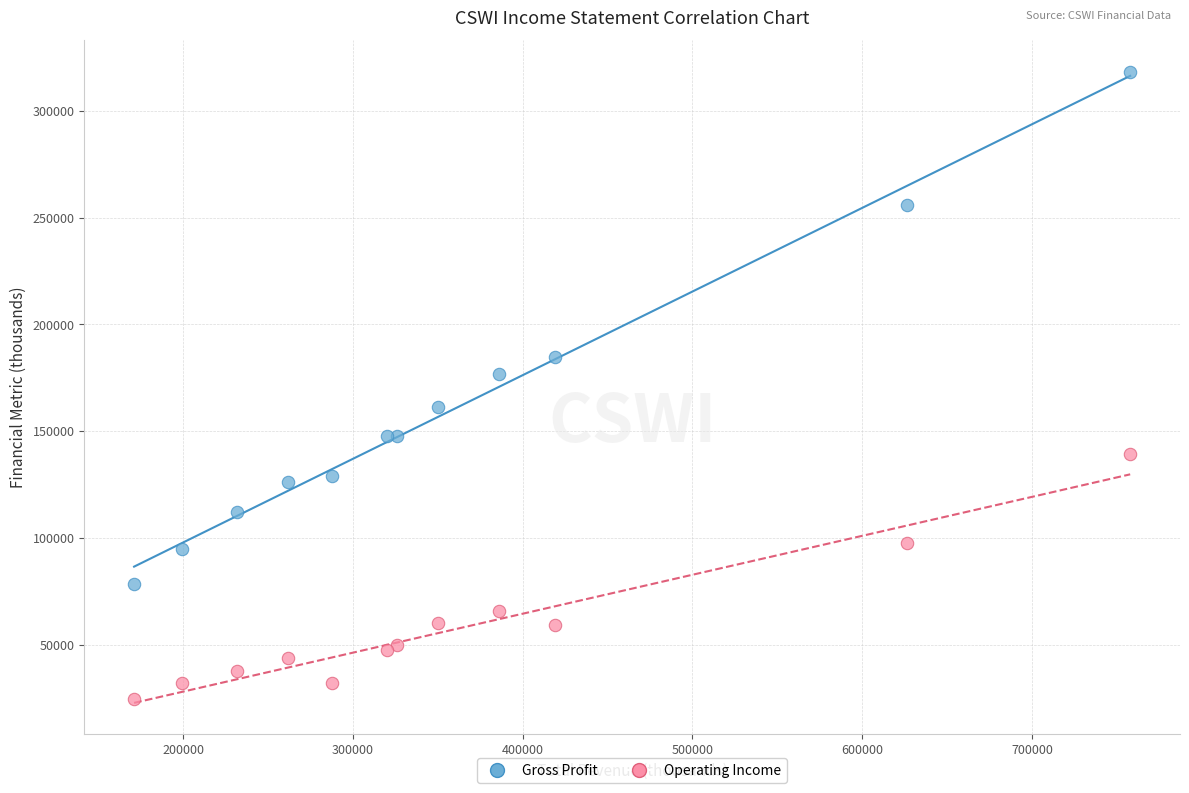

Which series has the widest spread of Y values?

Gross Profit